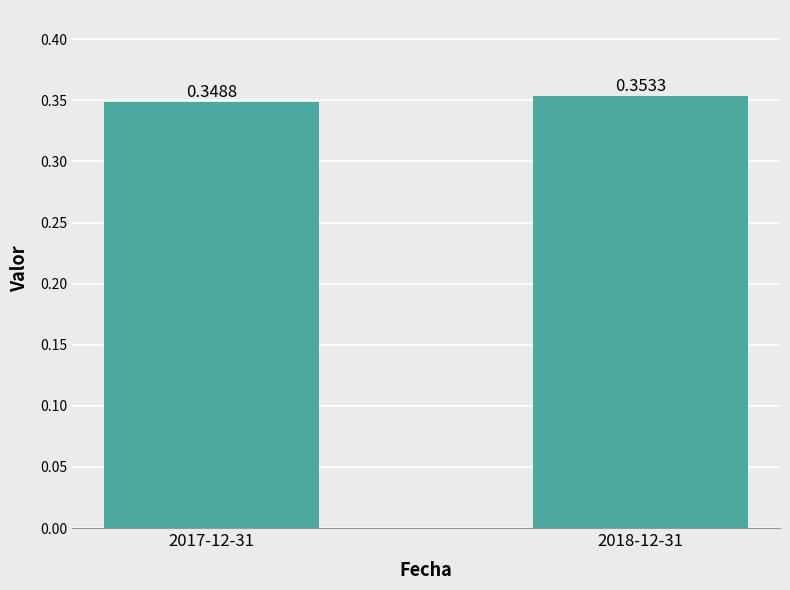

What is the sum of all values?

0.7